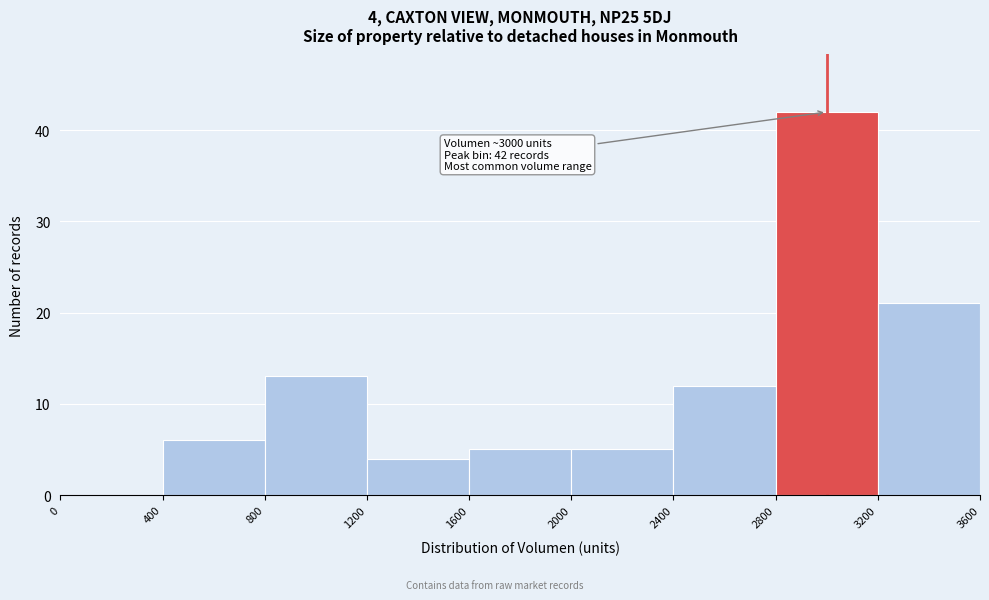

Which range on the x-axis has the tallest bar?

2800 to 3200